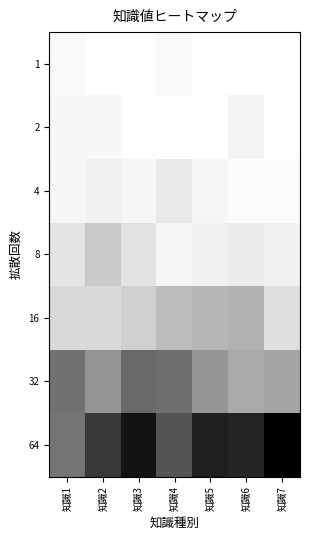

At 知識2, list the series in order from smallest to largest.

1, 2, 4, 16, 8, 32, 64